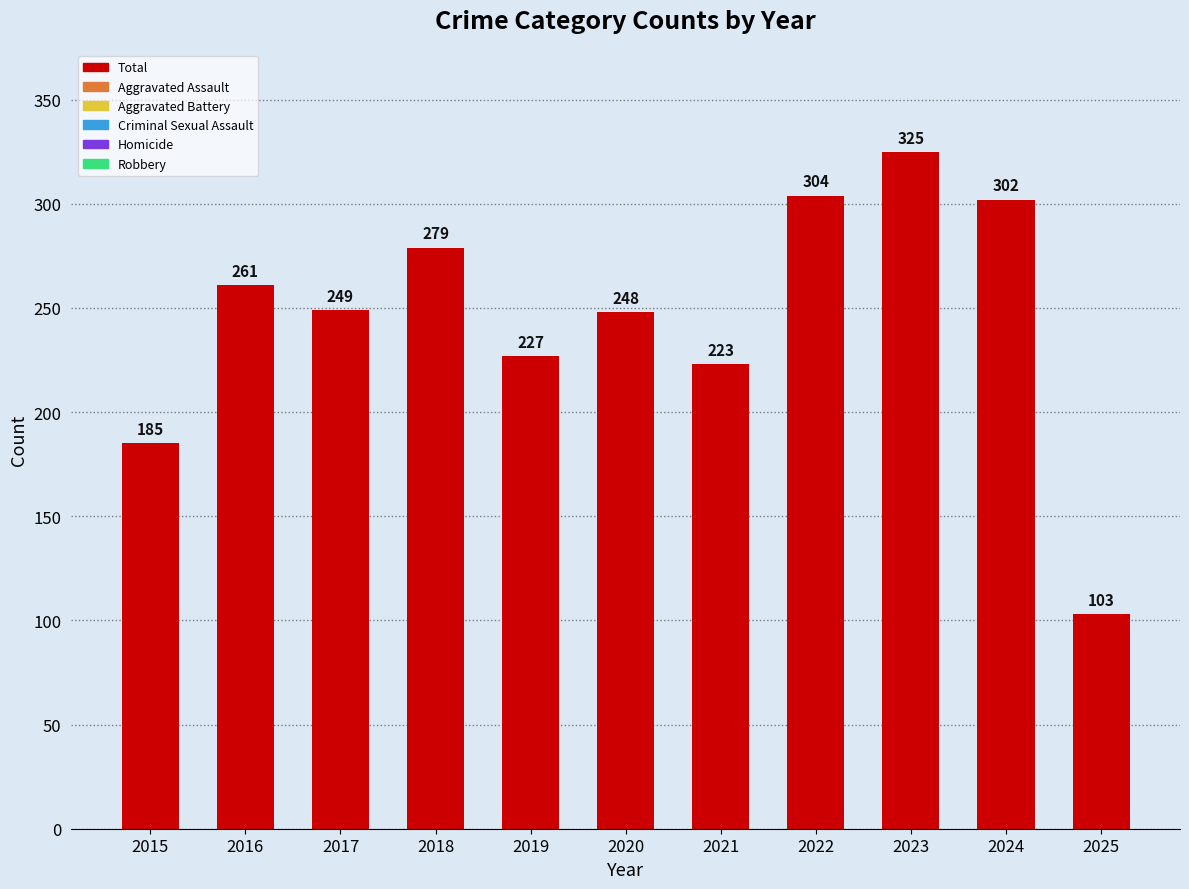

Reading right to left, extract all data points from this chart.

2025=103	2024=302	2023=325	2022=304	2021=223	2020=248	2019=227	2018=279	2017=249	2016=261	2015=185